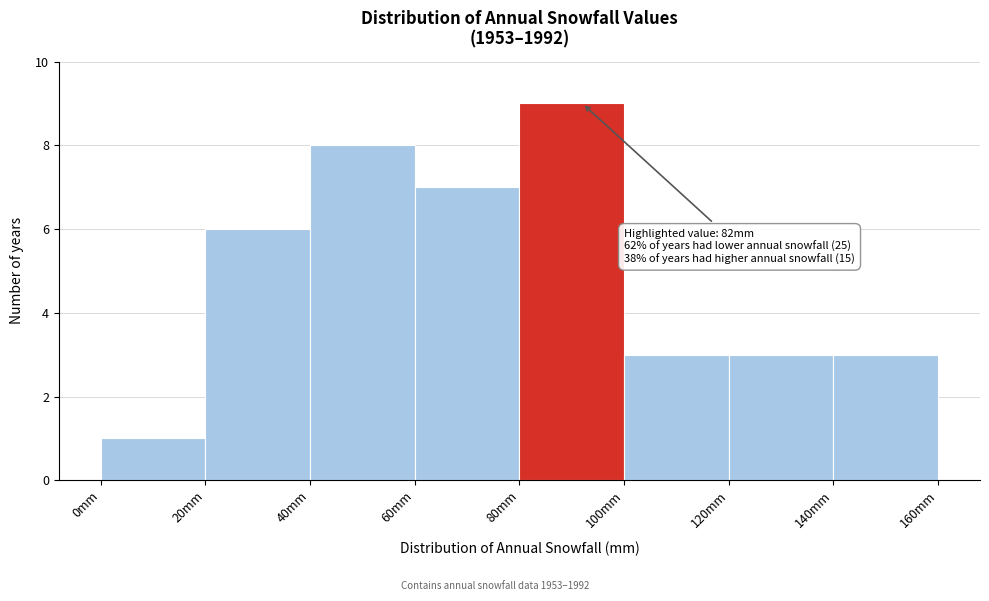

Over which range of the x-axis is the bar tallest?

80 to 100